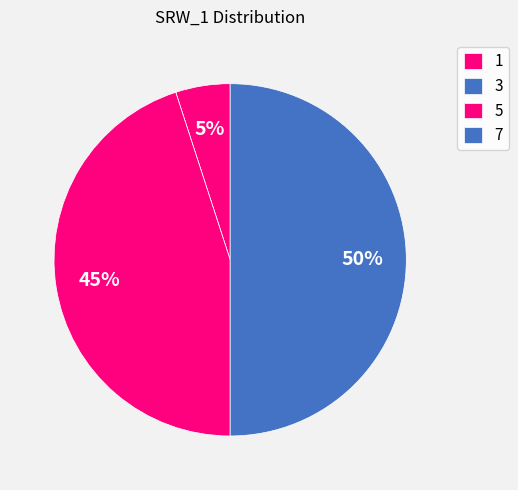

Combined, what portion of the pie is 3 and 7?

50.0%